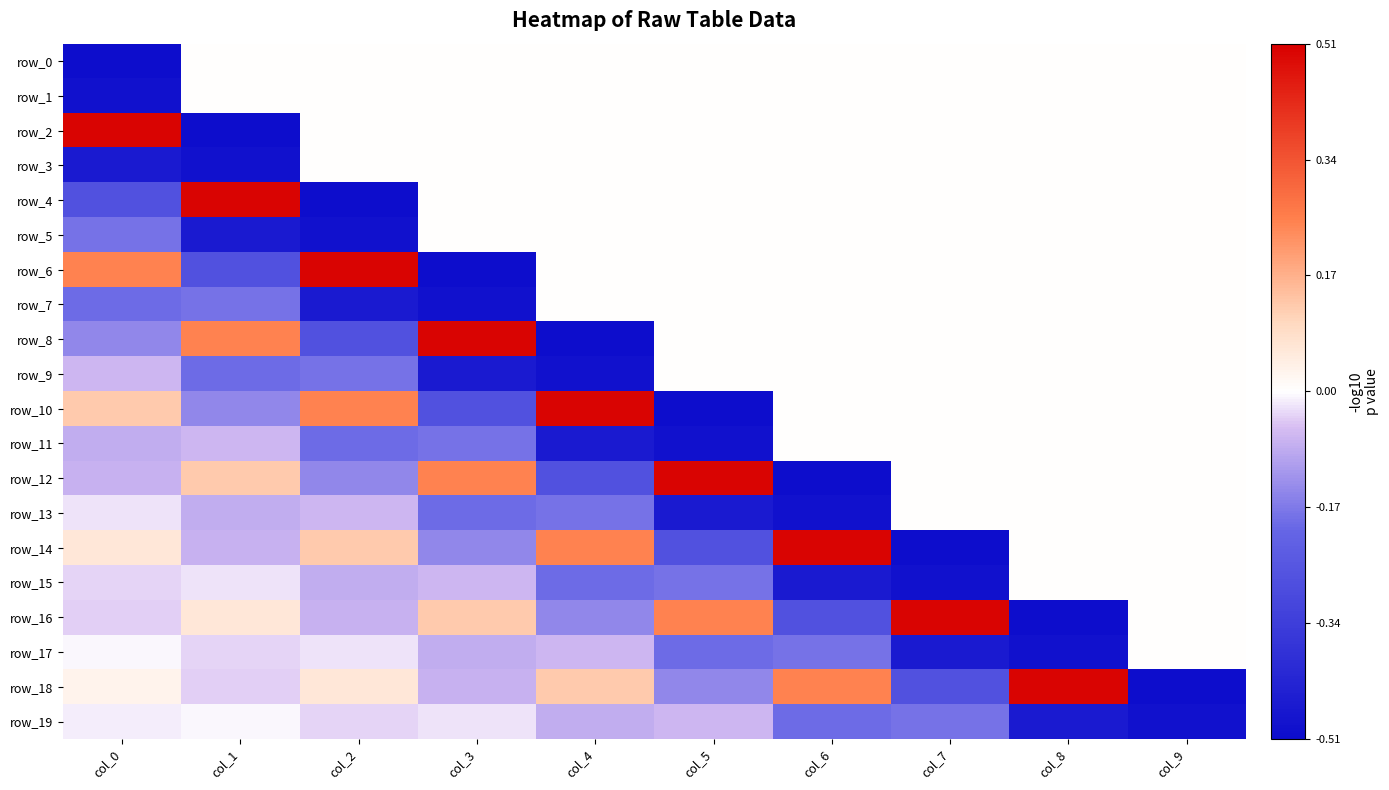

What is the minimum value for row_17?

-0.5